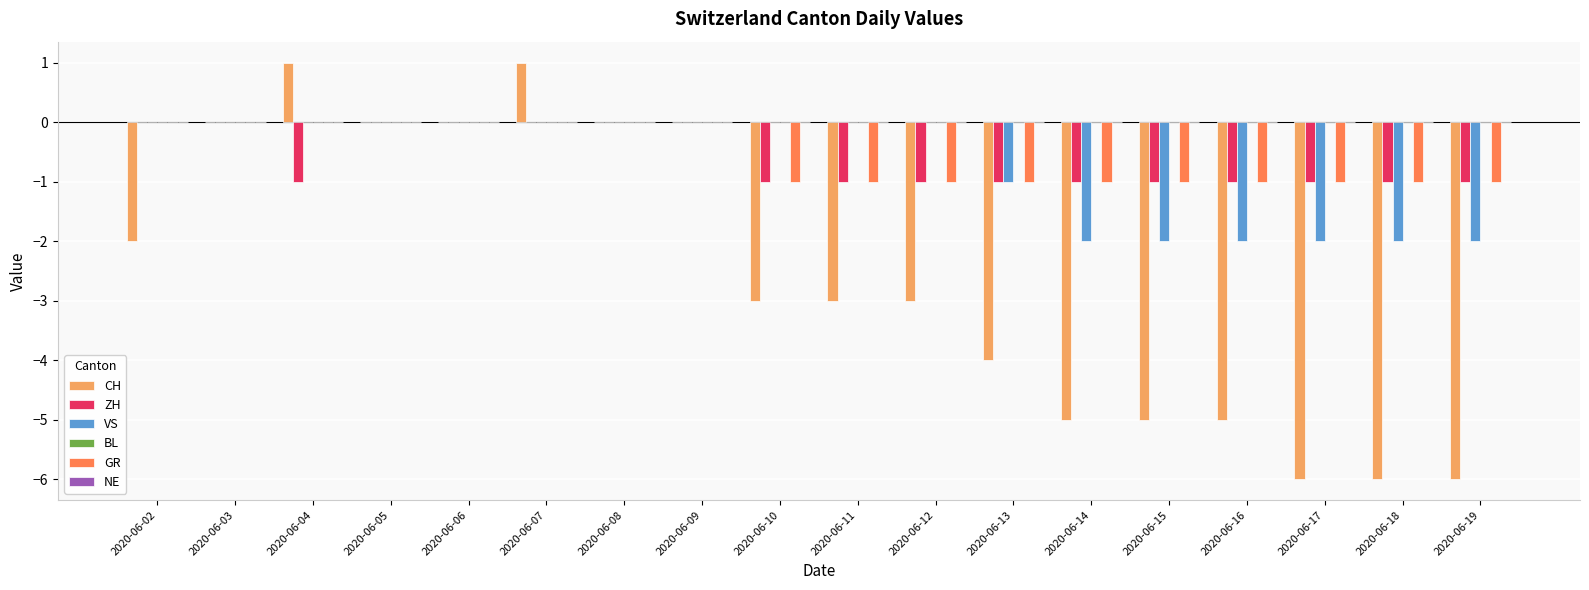

The CH series shows -6 at 2020-06-19. True or false?

True